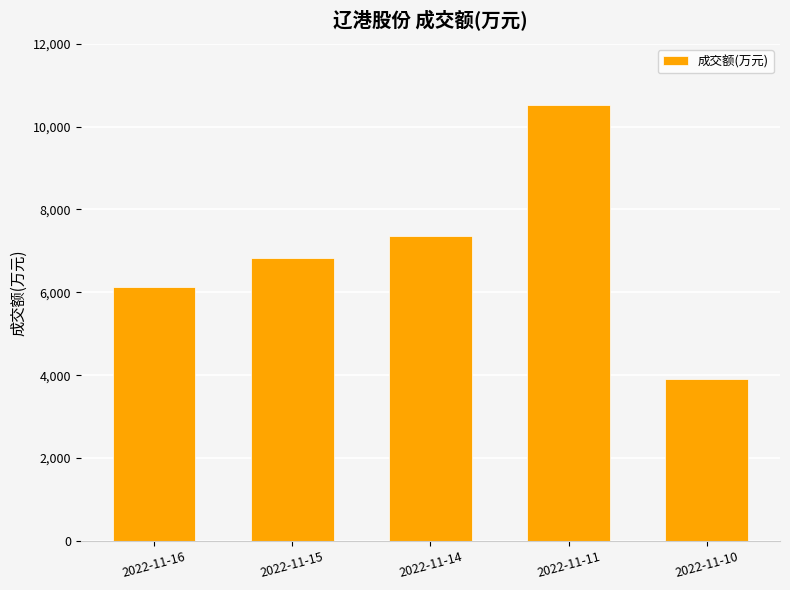

What is the difference between the values at 2022-11-10 and 2022-11-16?

2218